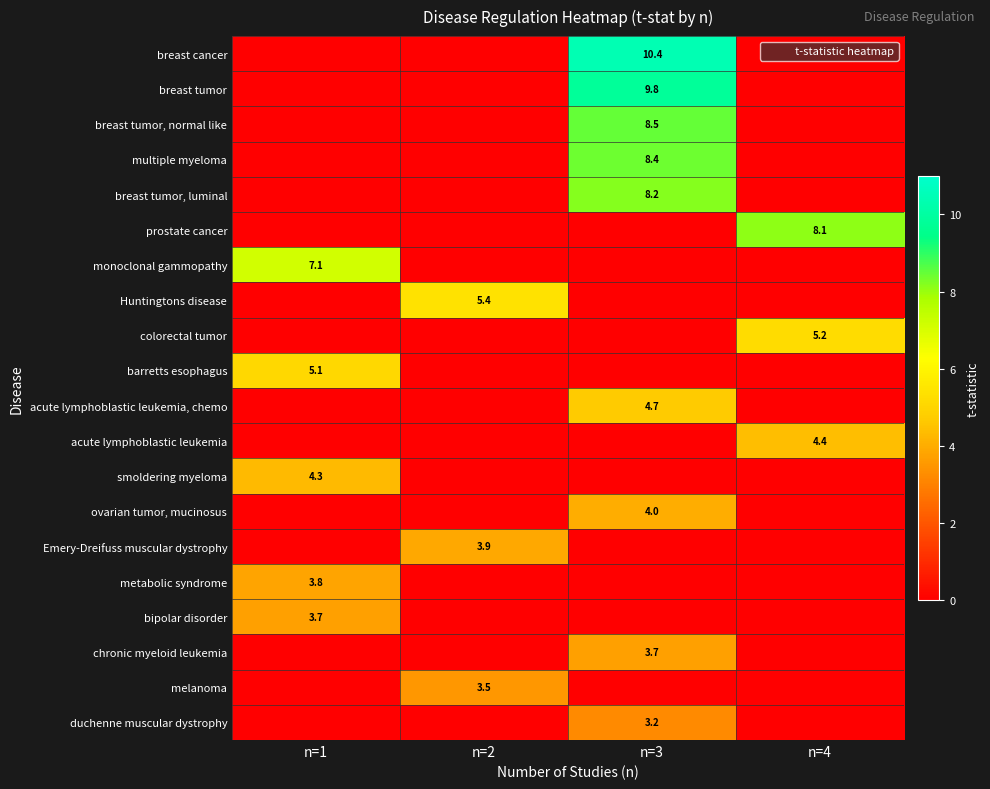

At which category is the sum across all series the highest?

n=3